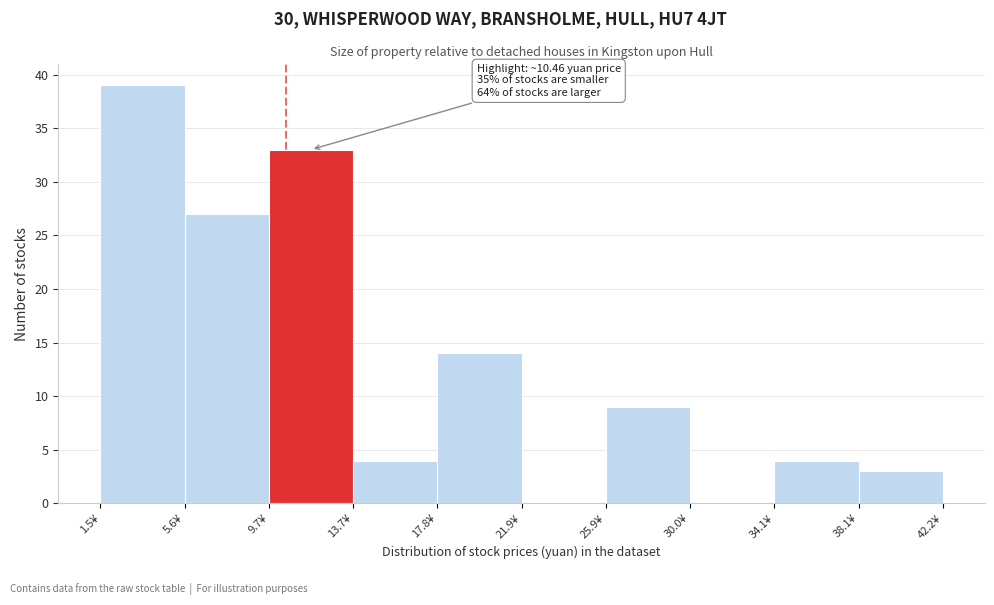

Over which range of the x-axis is the bar tallest?

1.5 to 5.5